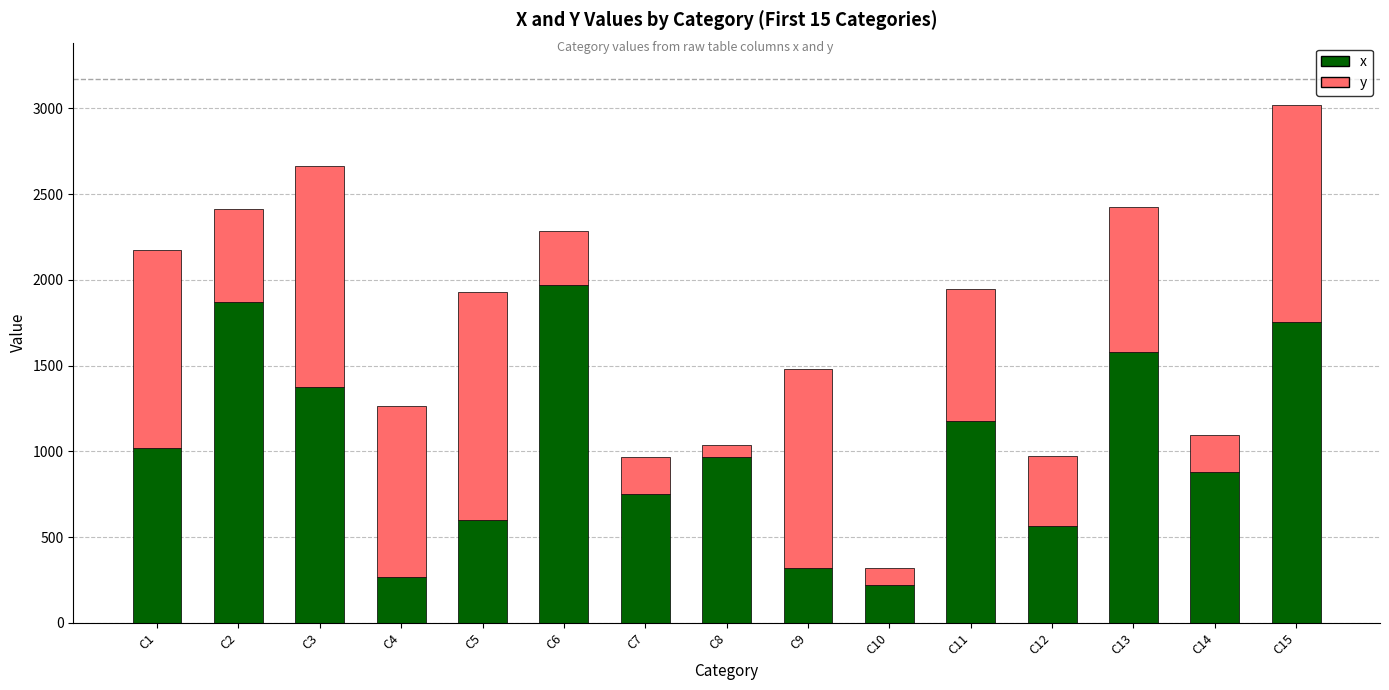

Are the bars grouped side by side (vs. stacked)?

No